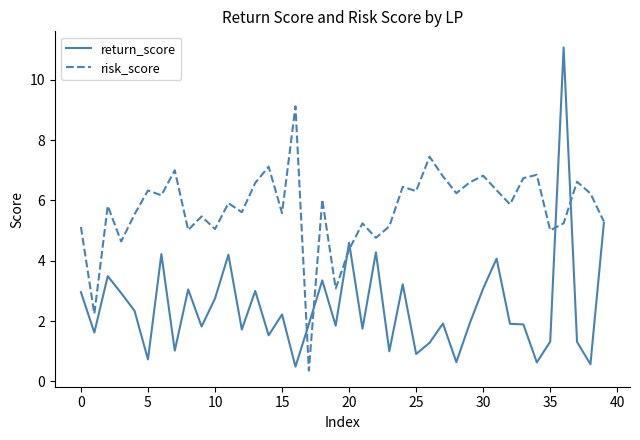

Which series has the largest range (max minus min)?

return_score